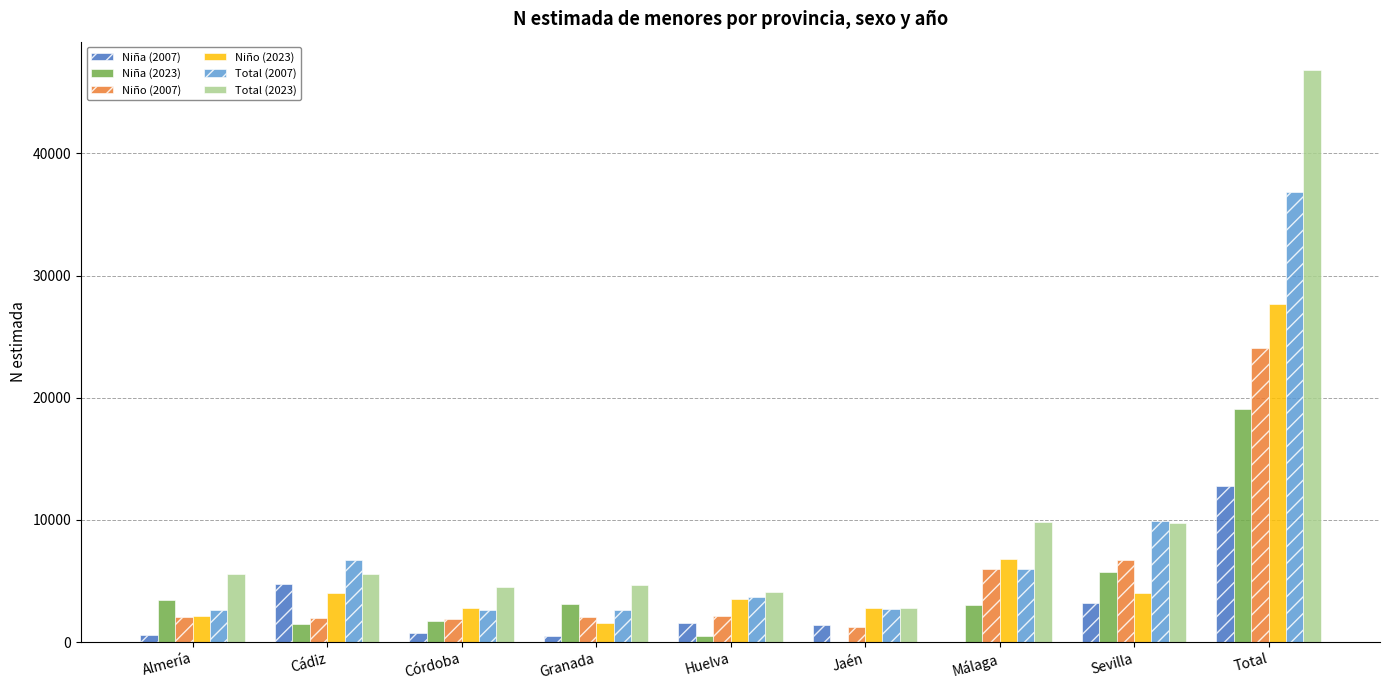

At which label does Niña (2023) first exceed 3036?

Almería